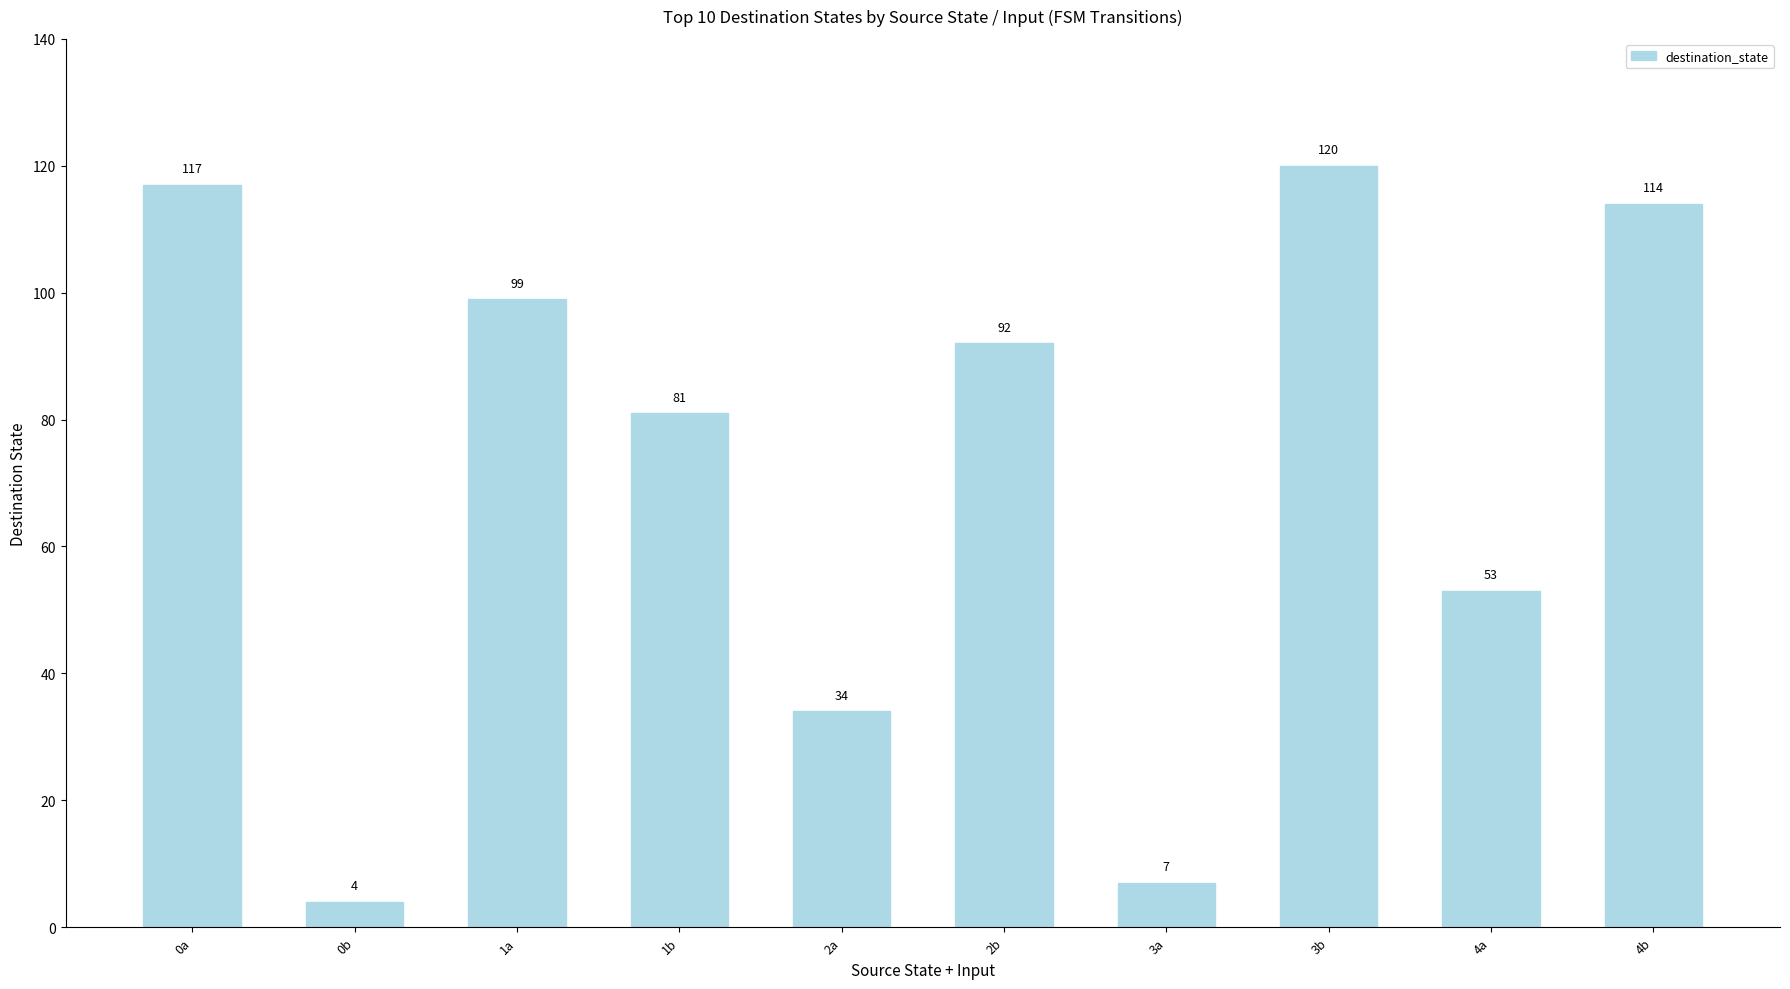

Approximately how many times larger is the value at 1a compared to 3a?

14.1